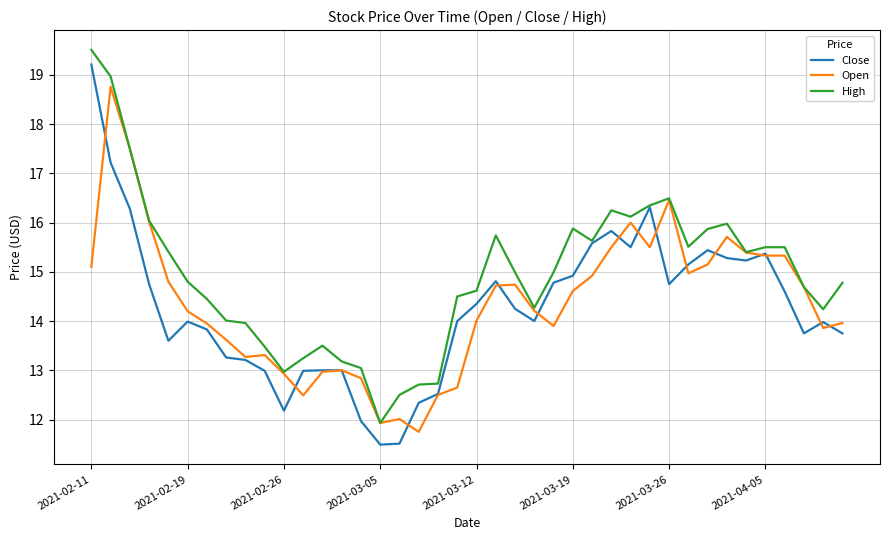

What is the lowest value of the High series?

11.9